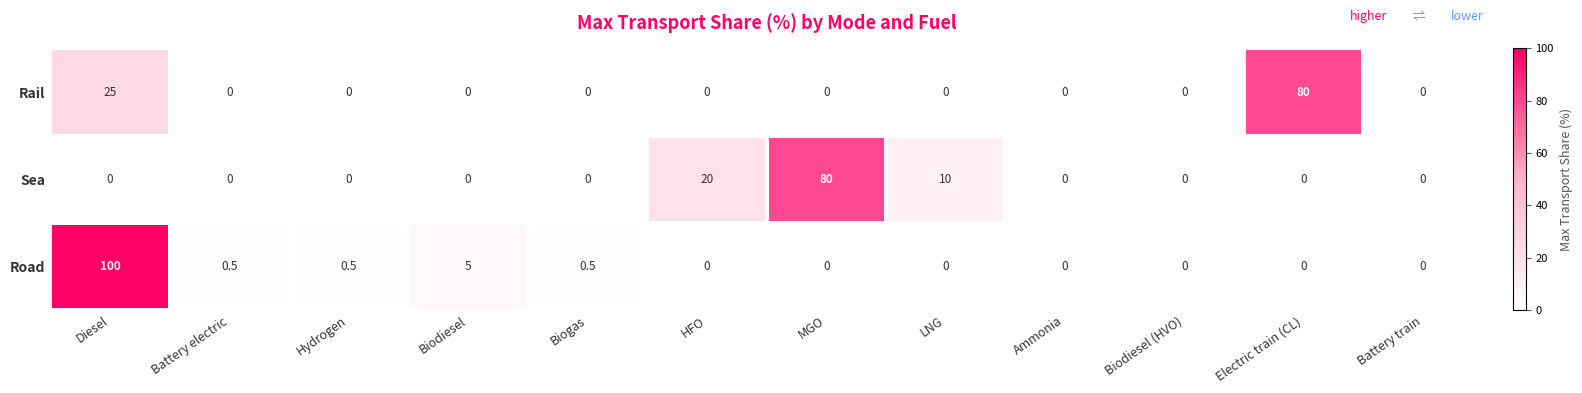

The value of Sea at MGO is 80.0. True or false?

True